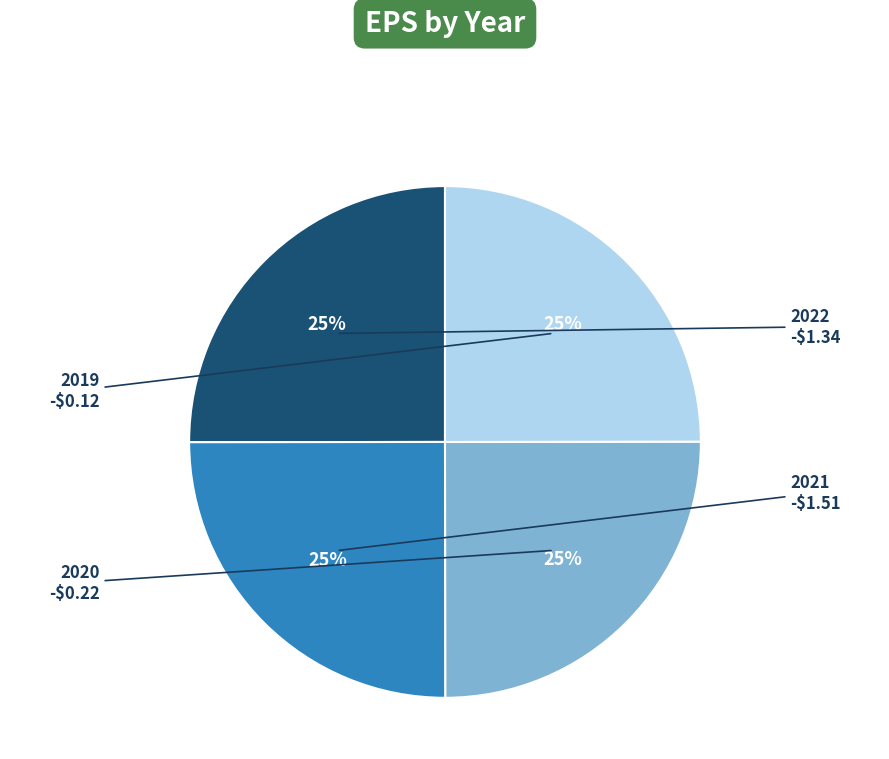

Is there any slice that represents more than half of the pie?

No